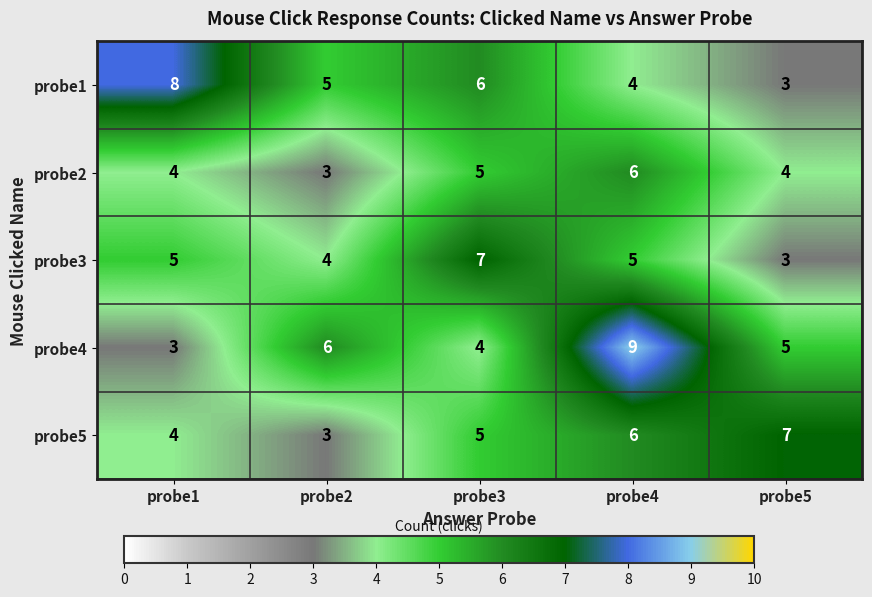

What is the sum of all probe1 values?

26